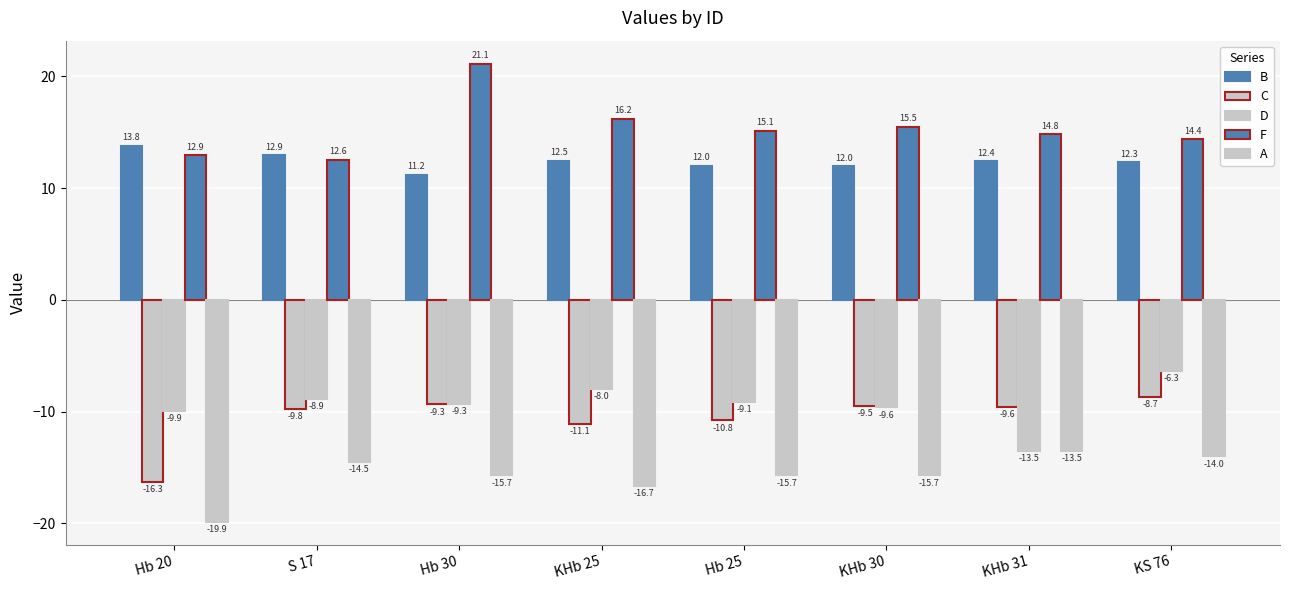

What is the minimum value for A?

-19.9